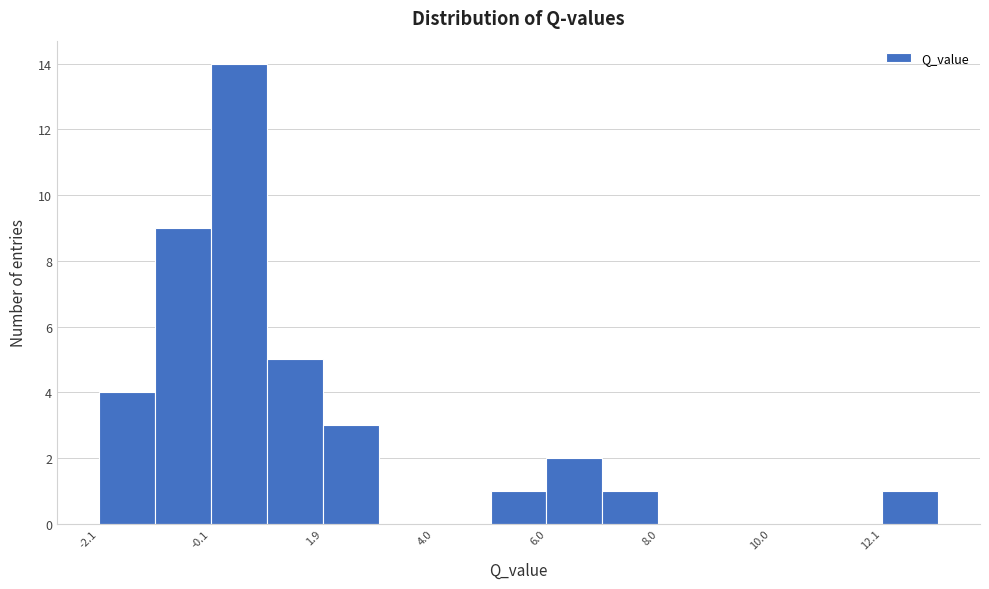

Read against the x-axis, roughly where is the centre of the tallest bar?

0.5